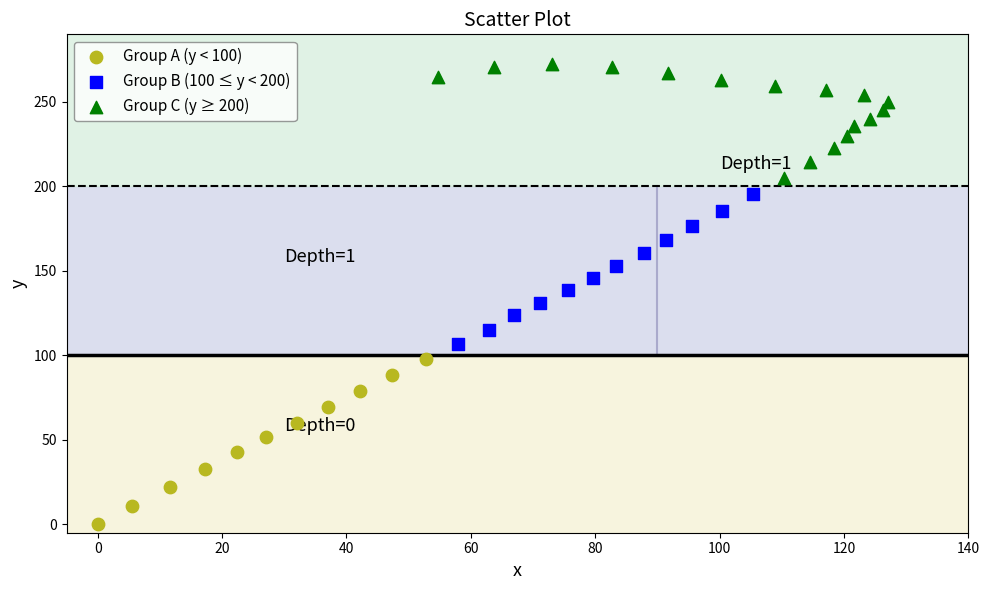

Which series has the largest Y range (max minus min)?

Group A (y < 100)